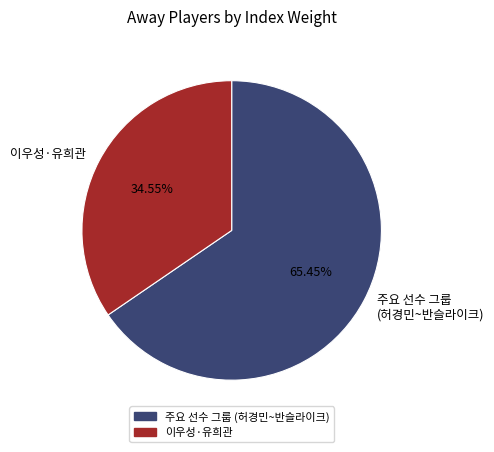

What is the ratio of the value at 주요 선수 그룹 (허경민~반슬라이크) to the value at 이우성·유희관?

1.9